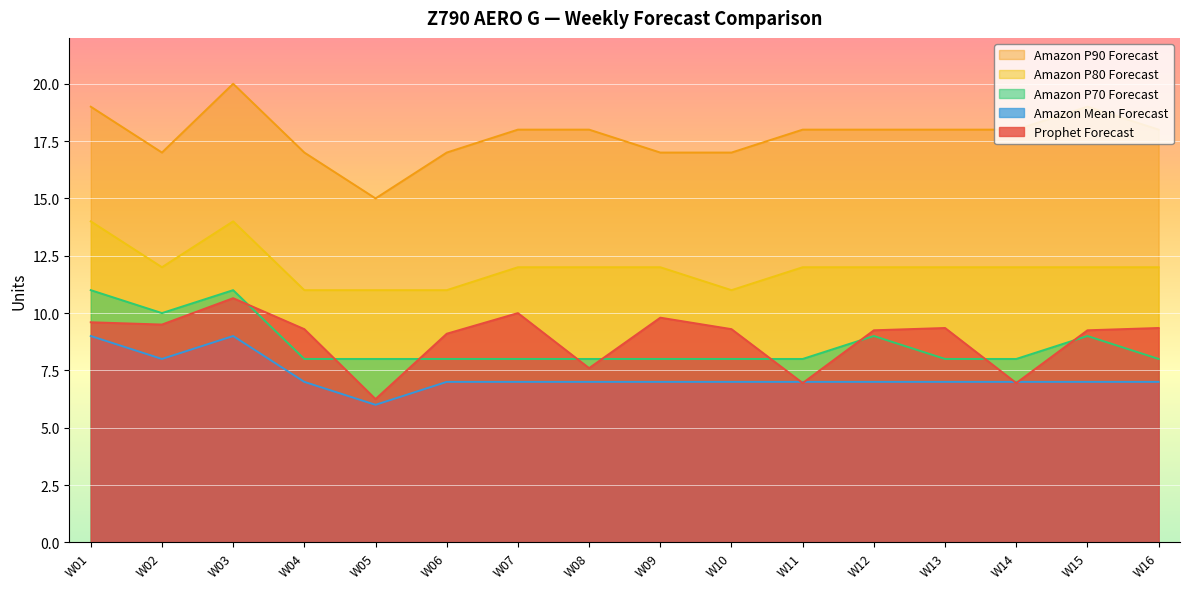

How many lines are shown in the chart?

5